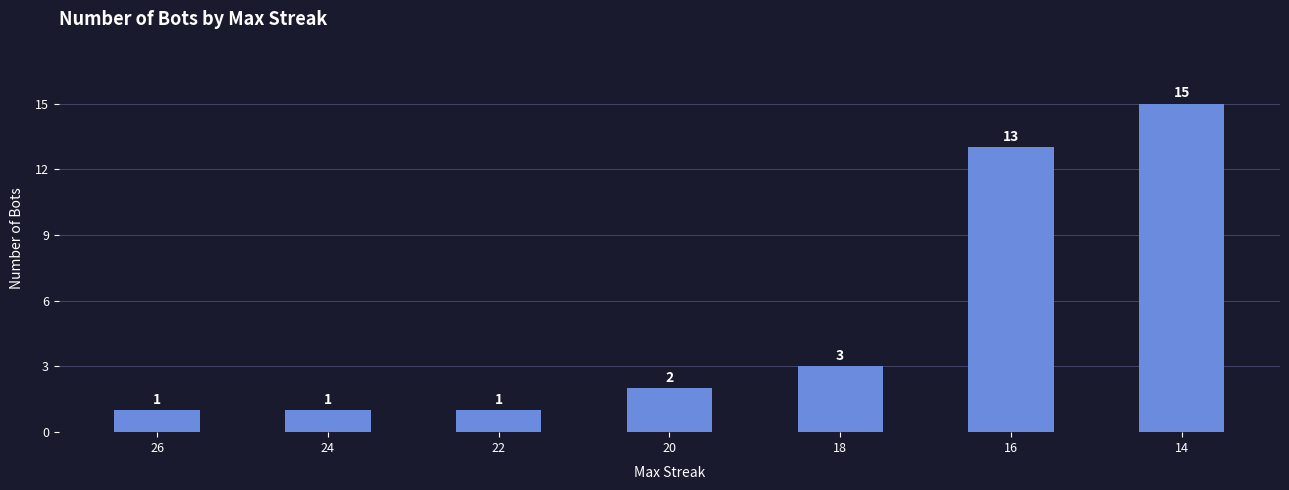

Are the bars grouped side by side (vs. stacked)?

No